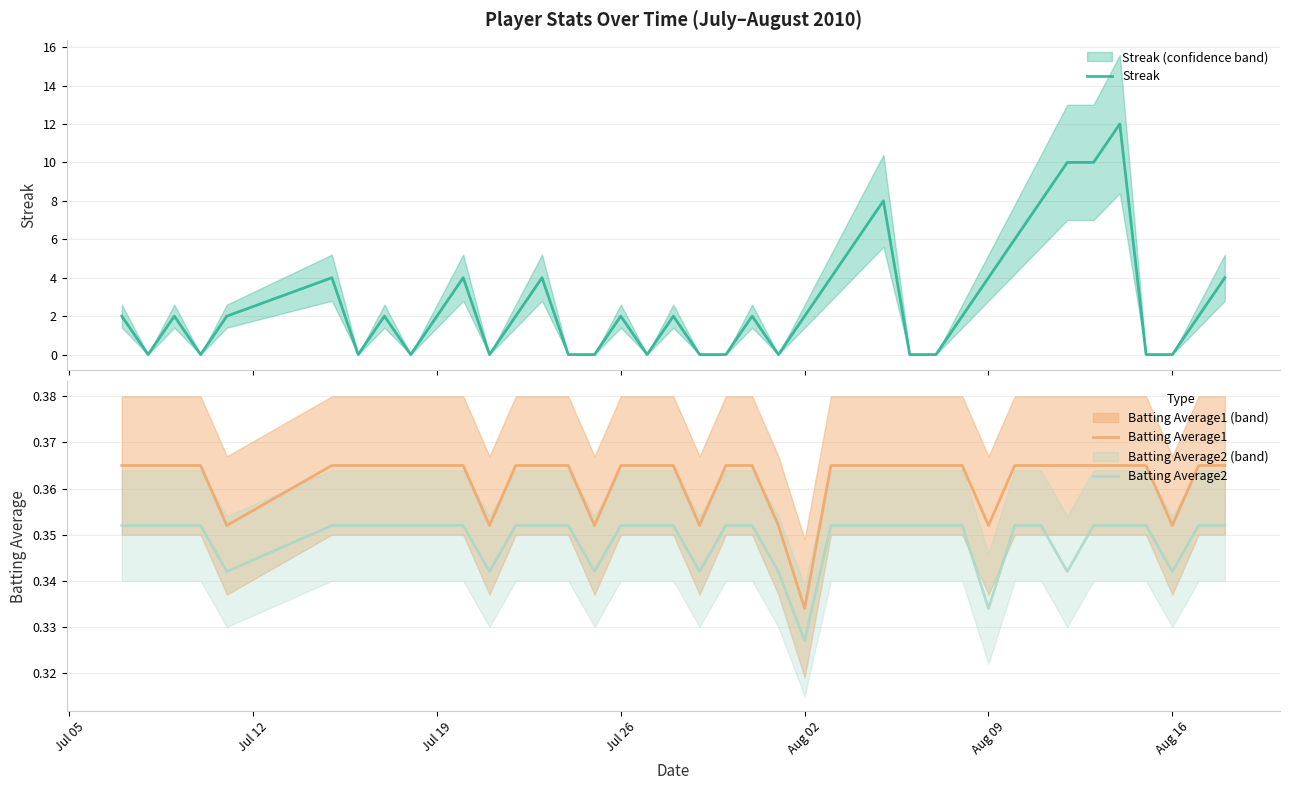

True or false: Batting Average2 and Streak cross at least once.

True